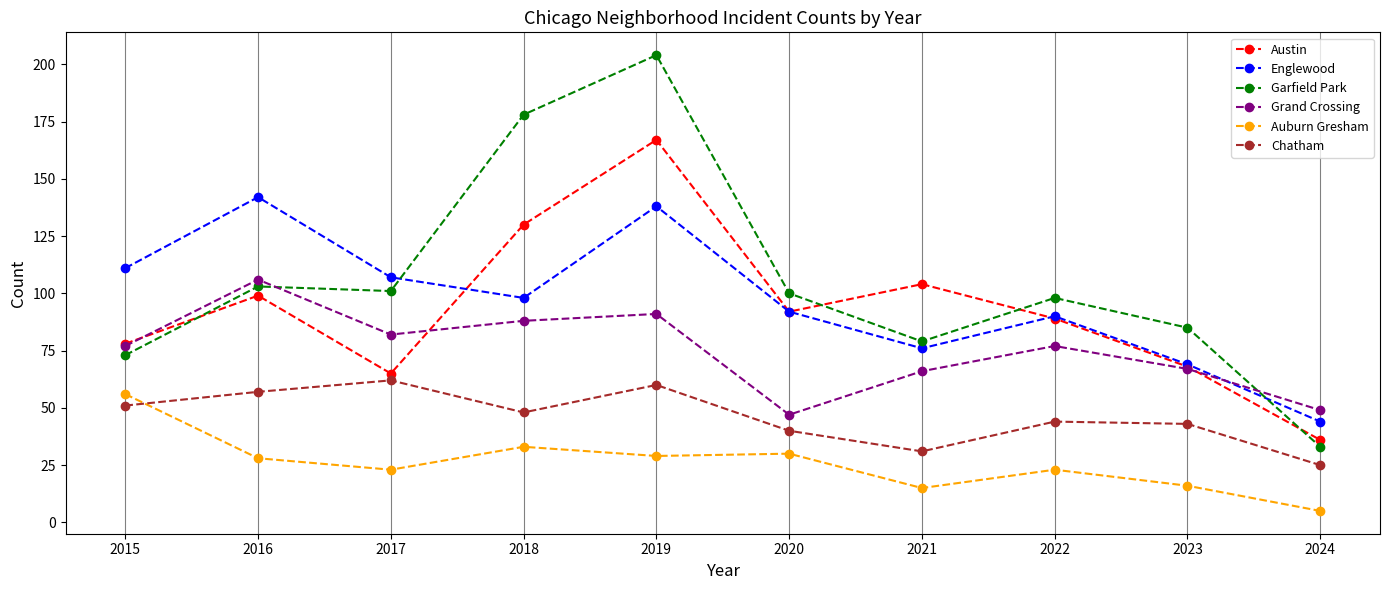

At which category does Chatham reach its first local valley?

2018